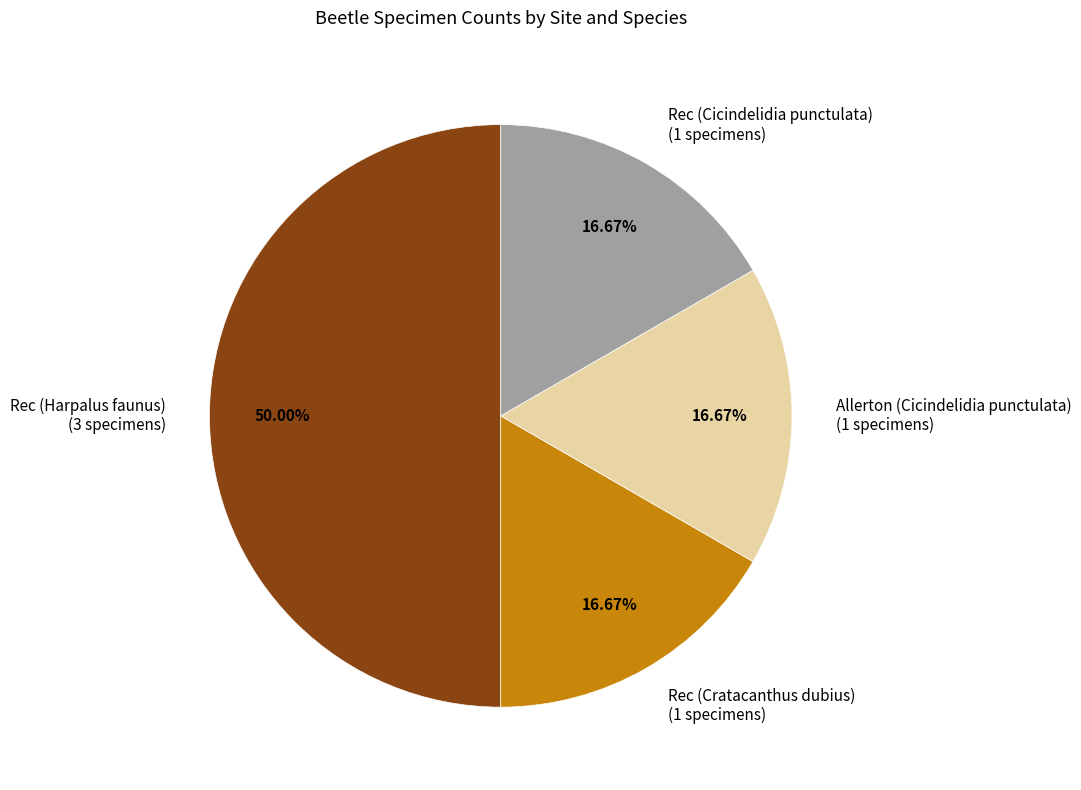

Which has a higher value, Rec (Cicindelidia punctulata) or Rec (Harpalus faunus)?

Rec (Harpalus faunus)